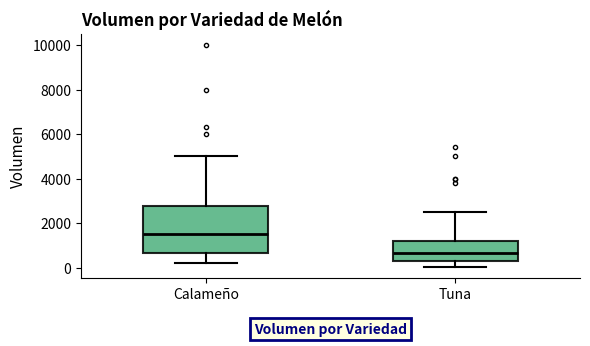

Reading left to right, transcribe this box plot: for each box, give where its median line is, the range the box spans, and where its two whiskers end, as read against the y-axis. The values are not printed on the chart, so give them approximately, as read against the axis.

Calameño: median 1600, box 600 to 2800, whiskers 200 to 5000
Tuna: median 600, box 400 to 1200, whiskers 0 to 2600